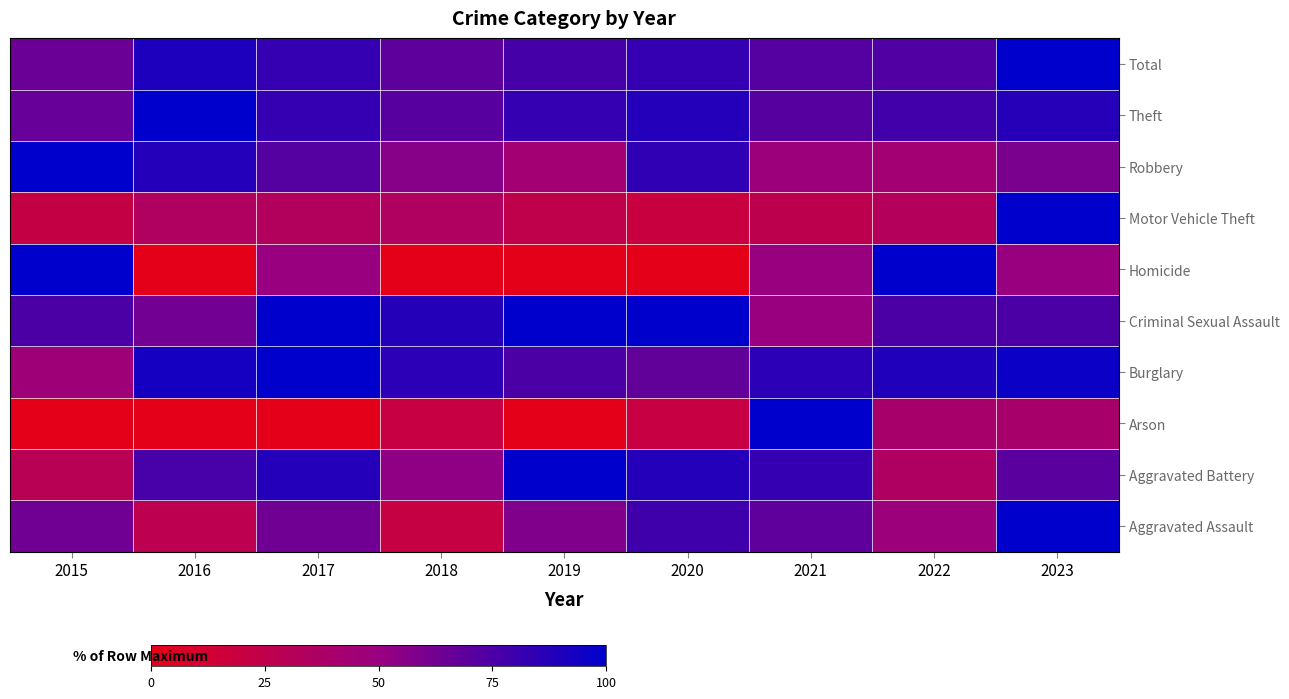

Reading left to right, extract all data points from this chart.

Aggravated Assault: 2015=63.2	2016=26.3	2017=63.2	2018=21.1	2019=57.9	2020=78.9	2021=68.4	2022=47.4	2023=100.0
Aggravated Battery: 2015=29.4	2016=76.5	2017=88.2	2018=52.9	2019=100.0	2020=88.2	2021=82.4	2022=35.3	2023=70.6
Arson: 2015=0.0	2016=0.0	2017=0.0	2018=20.0	2019=0.0	2020=20.0	2021=100.0	2022=40.0	2023=40.0
Burglary: 2015=46.4	2016=92.9	2017=100.0	2018=85.7	2019=75.0	2020=67.9	2021=85.7	2022=89.3	2023=96.4
Criminal Sexual Assault: 2015=75.0	2016=62.5	2017=100.0	2018=87.5	2019=100.0	2020=100.0	2021=50.0	2022=75.0	2023=75.0
Homicide: 2015=100.0	2016=0.0	2017=50.0	2018=0.0	2019=0.0	2020=0.0	2021=50.0	2022=100.0	2023=50.0
Motor Vehicle Theft: 2015=21.7	2016=34.8	2017=33.3	2018=34.8	2019=24.6	2020=18.8	2021=26.1	2022=31.9	2023=100.0
Robbery: 2015=100.0	2016=88.0	2017=72.0	2018=56.0	2019=44.0	2020=84.0	2021=48.0	2022=44.0	2023=60.0
Theft: 2015=66.3	2016=100.0	2017=82.4	2018=70.9	2019=82.4	2020=87.9	2021=71.9	2022=78.4	2023=87.4
Total: 2015=64.6	2016=90.5	2017=82.8	2018=68.9	2019=76.6	2020=82.2	2021=72.0	2022=73.5	2023=100.0